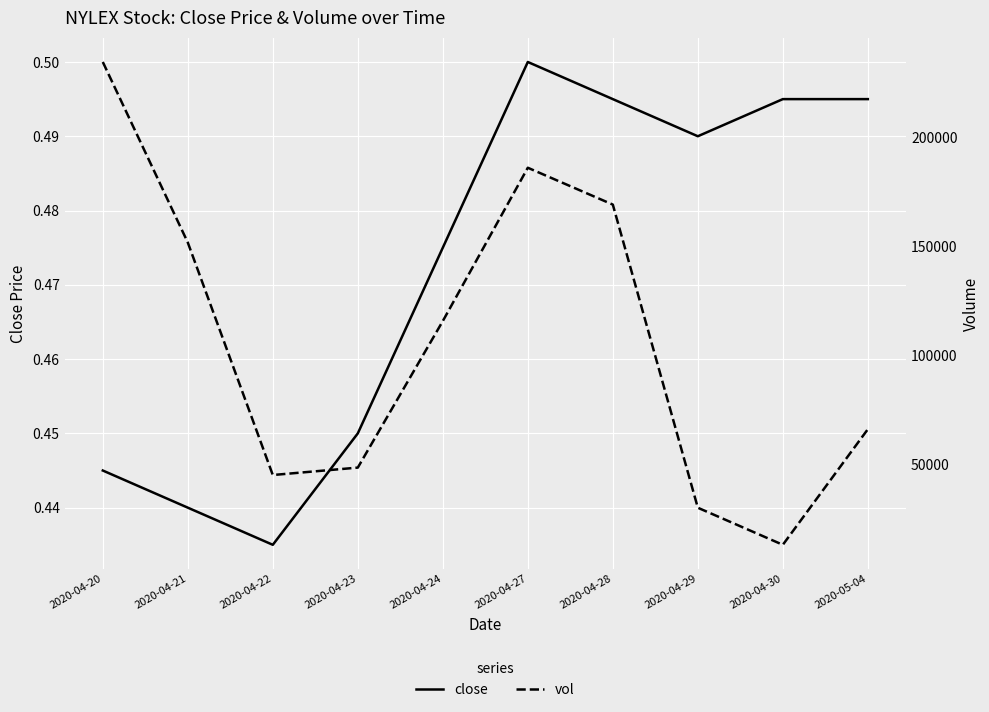

True or false: vol has a value of 234400.0 at 2020-04-20.

True